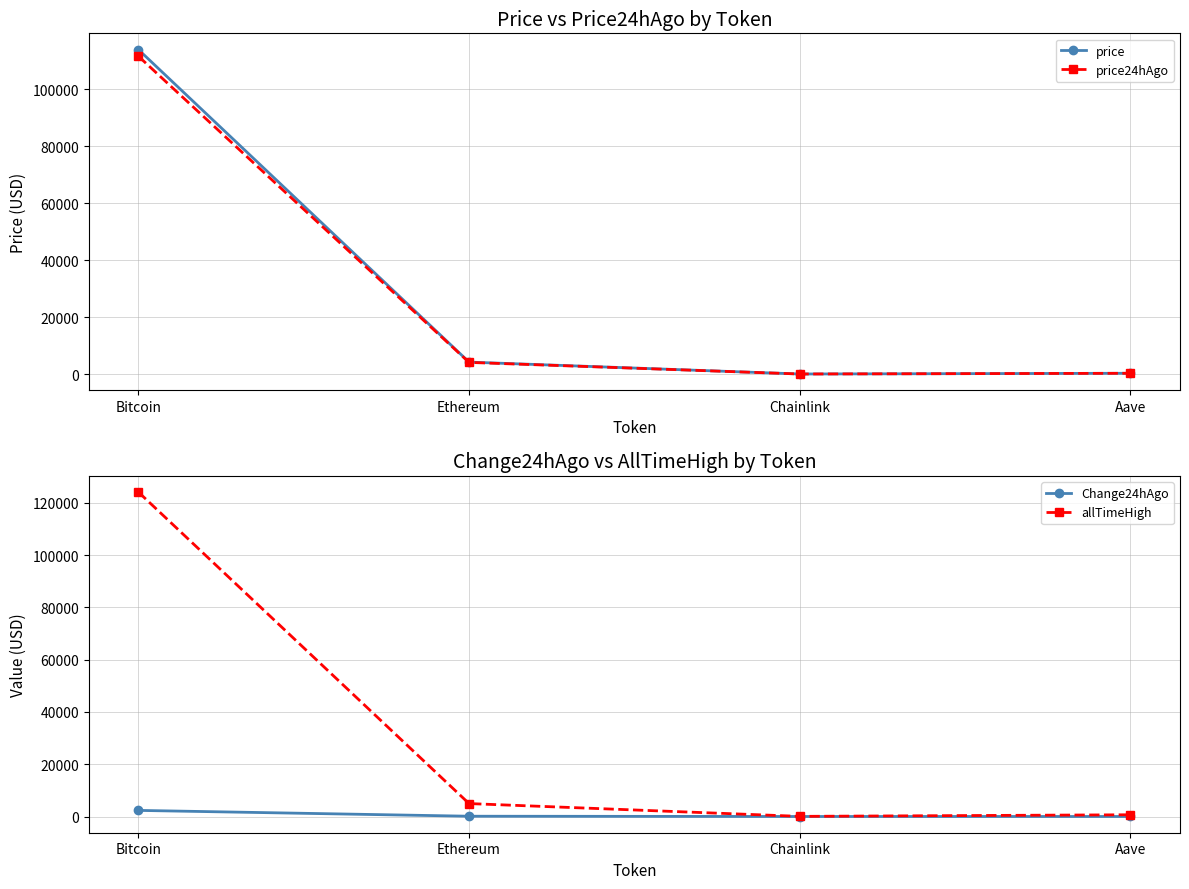

True or false: price has more than 2 interior local peaks.

False